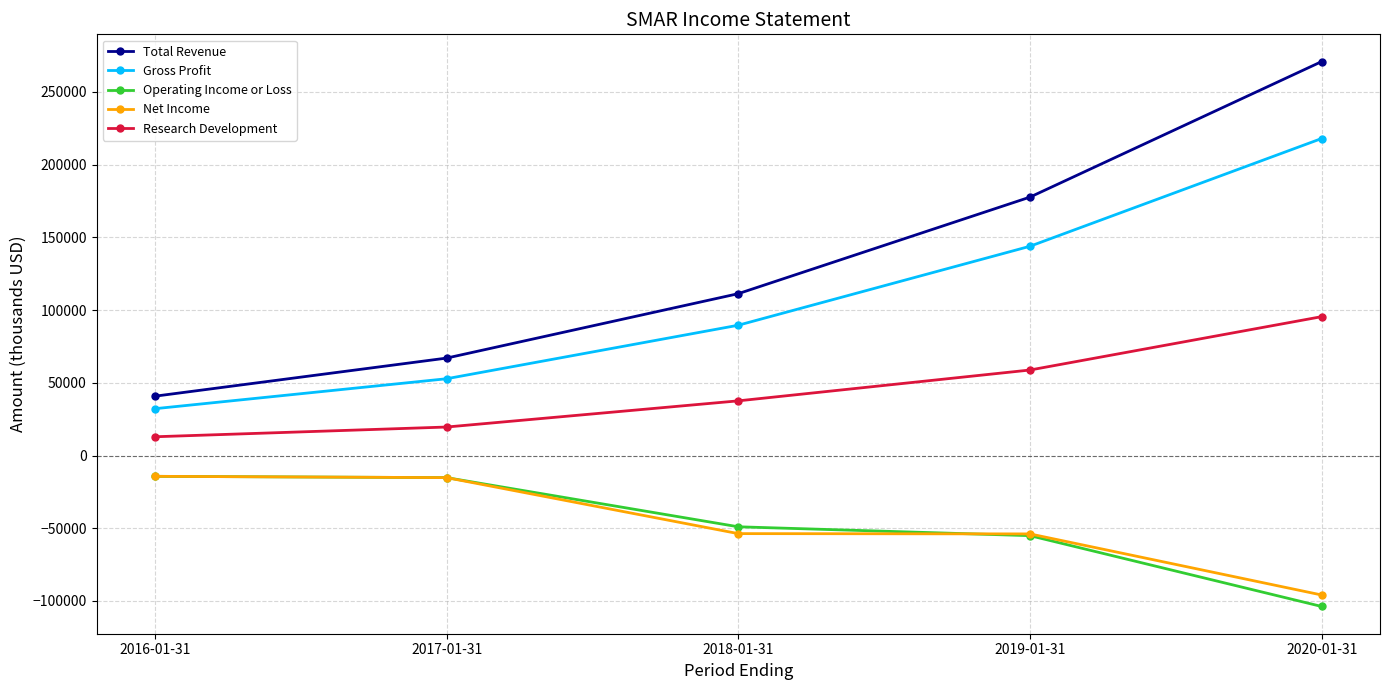

Rank the categories by Gross Profit value from highest to lowest.

2020-01-31, 2019-01-31, 2018-01-31, 2017-01-31, 2016-01-31